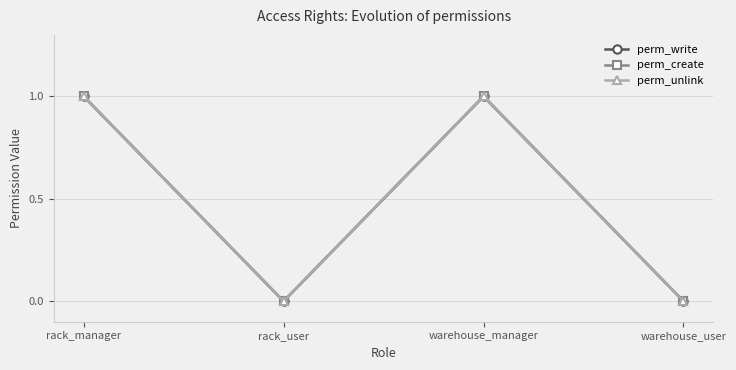

How many lines are shown in the chart?

3